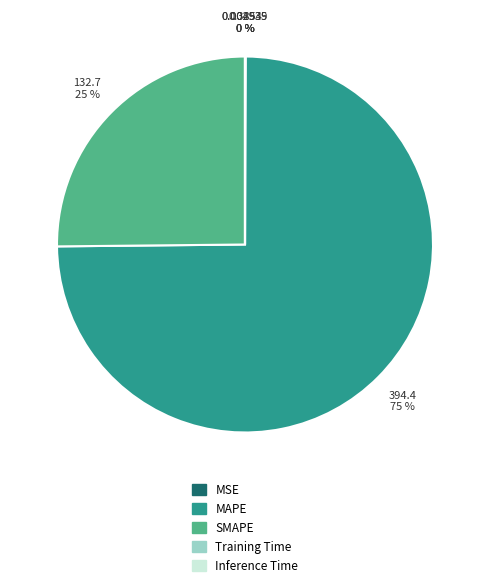

Which category has the biggest portion of the pie?

MAPE